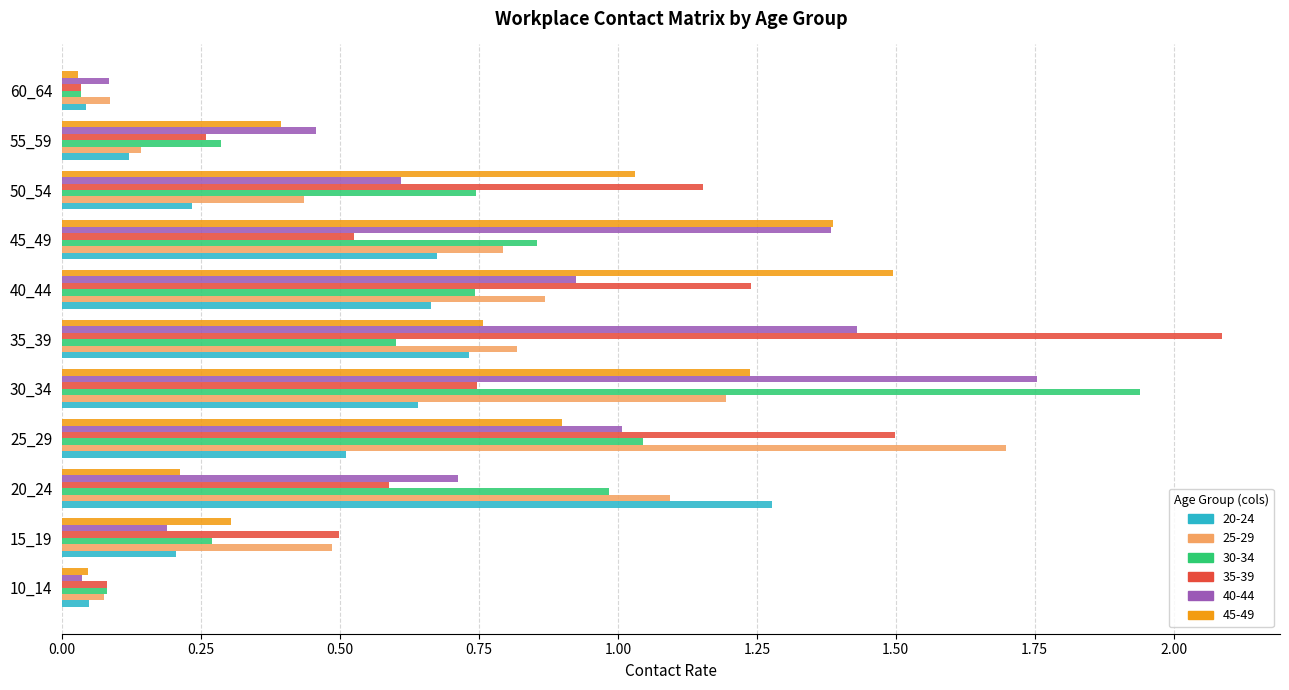

The 35-39 series shows 1.2 at 50_54. True or false?

True